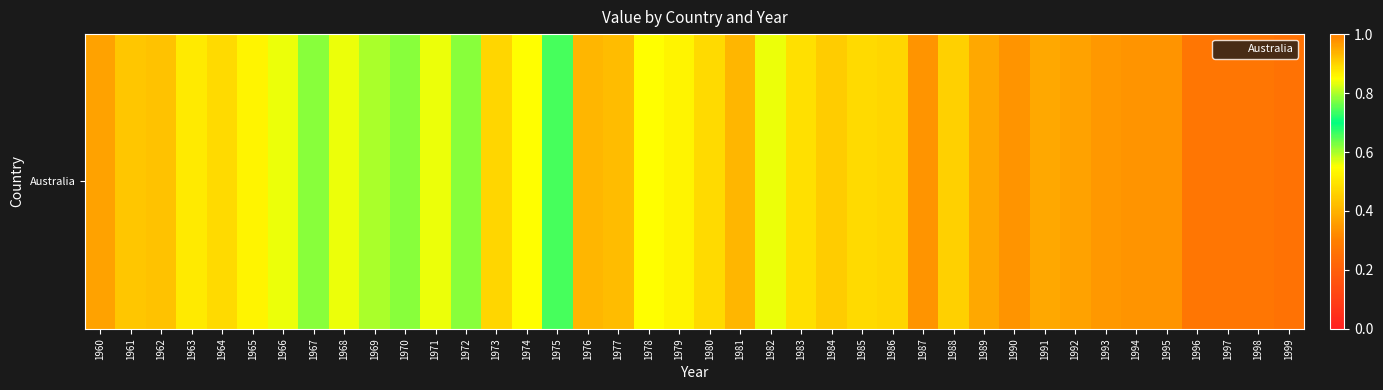

Rank the categories by value from highest to lowest.

1975, 1967, 1970, 1972, 1969, 1966, 1968, 1971, 1982, 1974, 1978, 1965, 1979, 1963, 1983, 1964, 1980, 1985, 1973, 1986, 1988, 1984, 1961, 1962, 1977, 1976, 1981, 1989, 1991, 1960, 1992, 1993, 1987, 1990, 1994, 1995, 1996, 1997, 1998, 1999